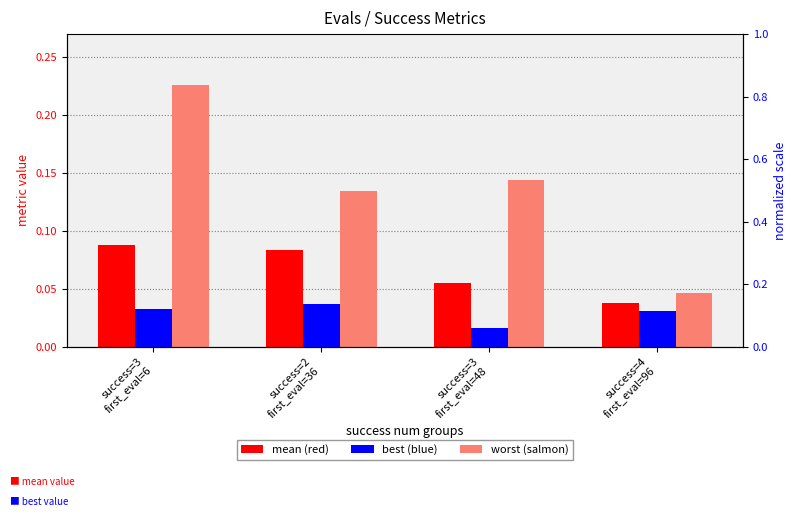

The best series shows 0.0 at success=2
first_eval=36. True or false?

True